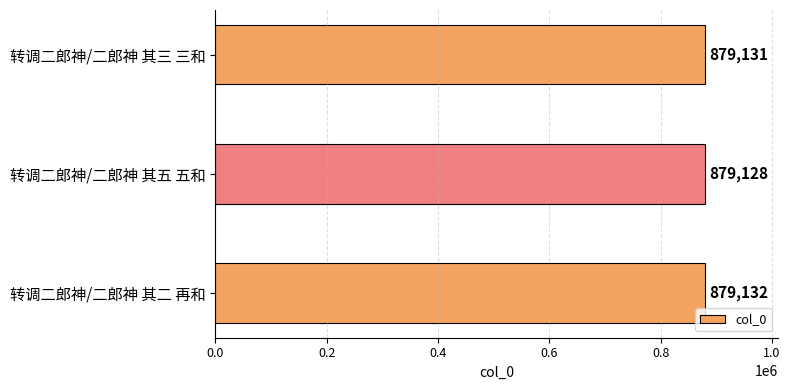

Reading bottom to top, list all the values displayed in this chart.

转调二郎神/二郎神 其二 再和=879132	转调二郎神/二郎神 其五 五和=879128	转调二郎神/二郎神 其三 三和=879131